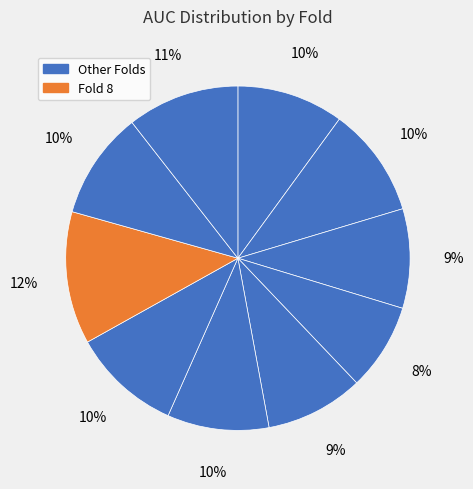

How many segments does this pie chart have?

10